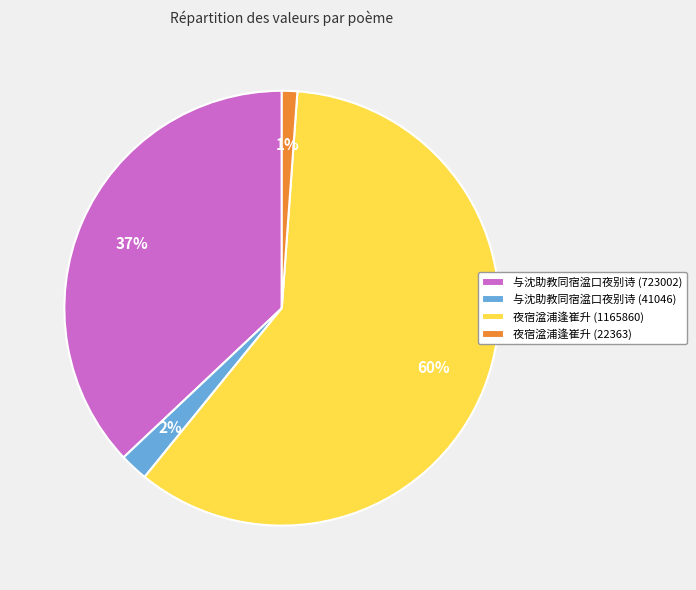

True or false: 与沈助教同宿湓口夜别诗 (41046) accounts for 14% of the total.

False